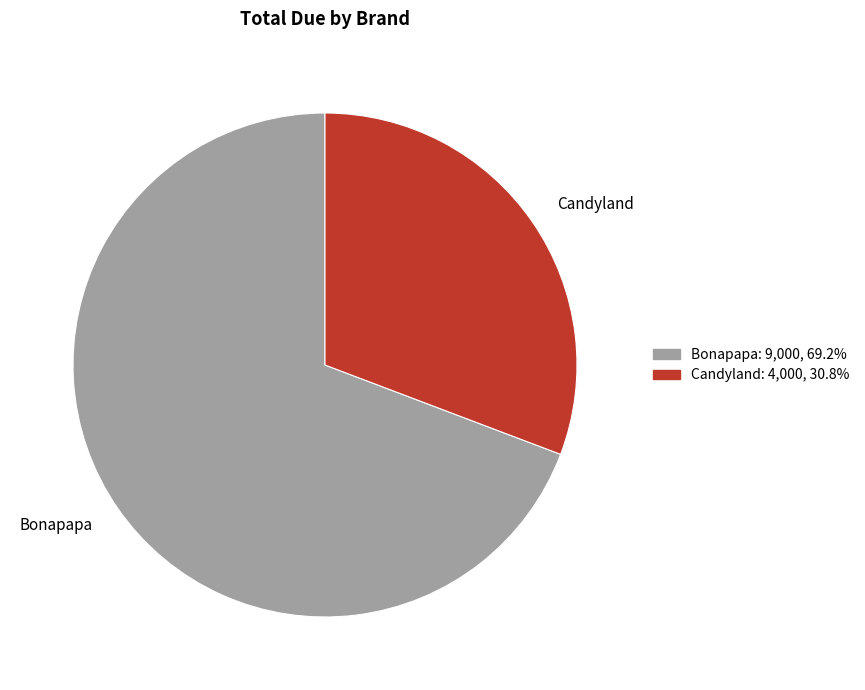

Rank the categories by value from lowest to highest.

Candyland, Bonapapa